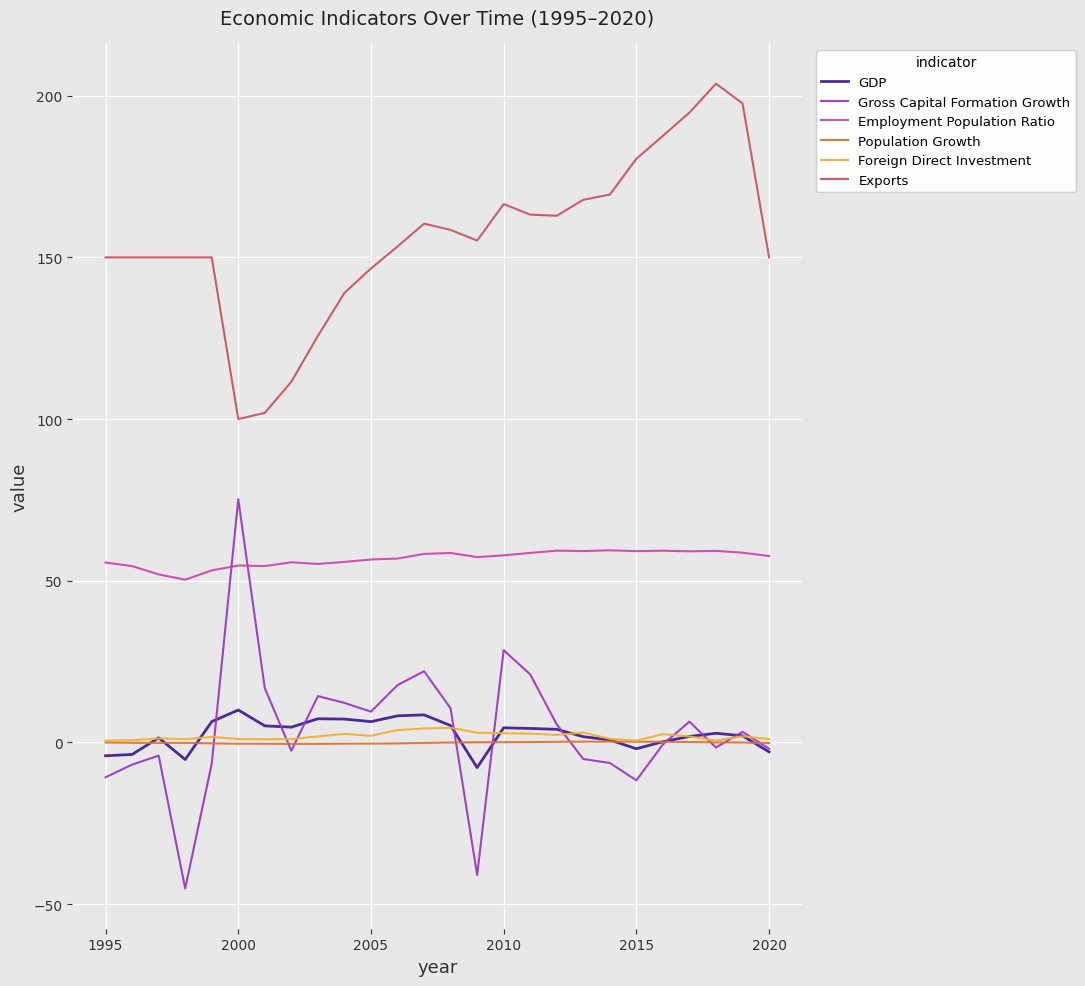

True or false: Exports and Gross Capital Formation Growth intersect in this chart.

False